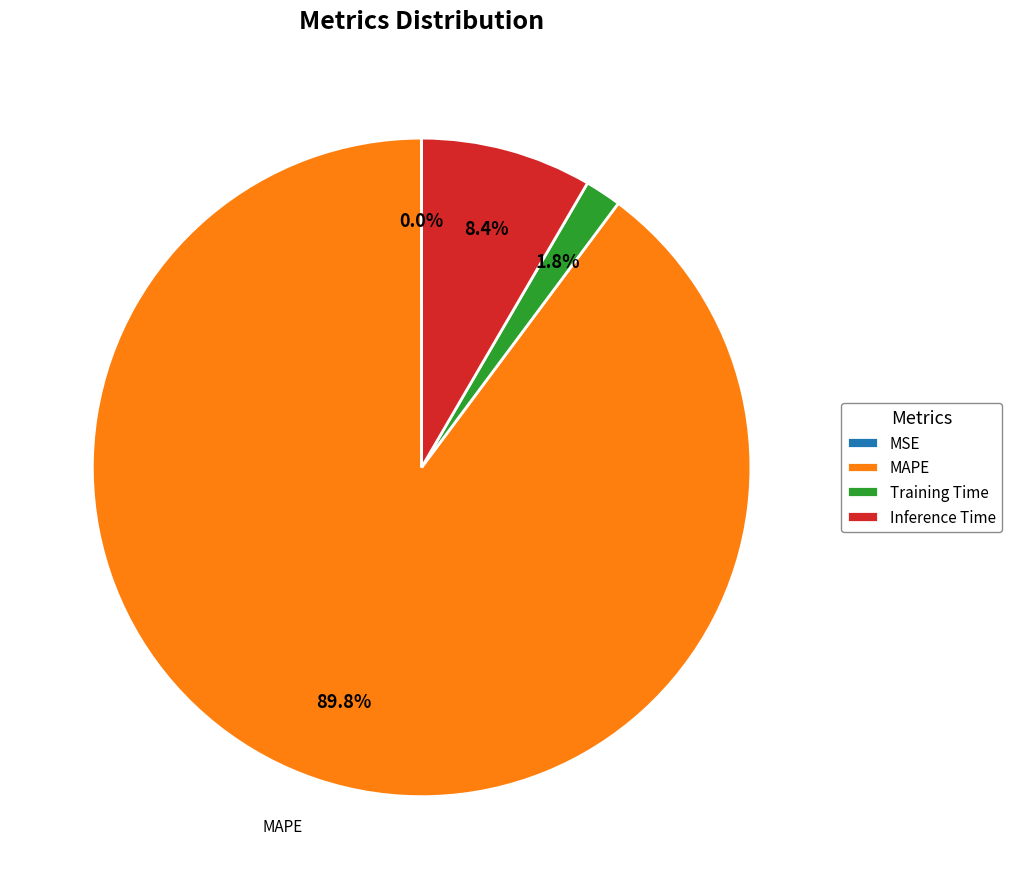

Does MAPE account for over 50% of the chart?

Yes